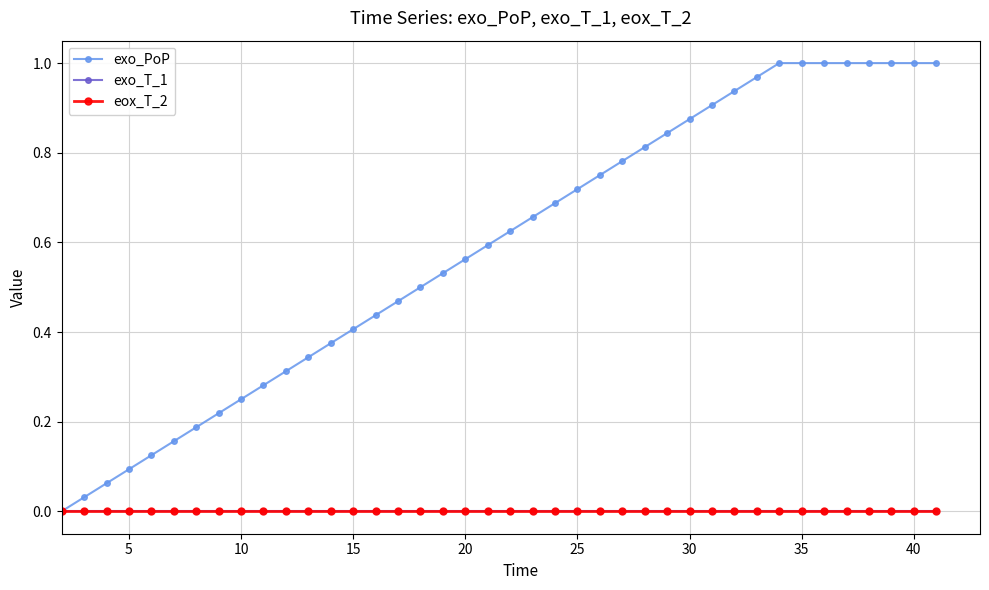

Reading left to right, extract all data points from this chart.

exo_PoP: 0.0	0.0	0.1	0.1	0.1	0.2	0.2	0.2	0.2	0.3	0.3	0.3	0.4	0.4	0.4	0.5	0.5	0.5	0.6	0.6	0.6	0.7	0.7	0.7	0.8	0.8	0.8	0.8	0.9	0.9	0.9	1.0	1.0	1.0	1.0	1.0	1.0	1.0	1.0	1.0
exo_T_1: 0.0	0.0	0.0	0.0	0.0	0.0	0.0	0.0	0.0	0.0	0.0	0.0	0.0	0.0	0.0	0.0	0.0	0.0	0.0	0.0	0.0	0.0	0.0	0.0	0.0	0.0	0.0	0.0	0.0	0.0	0.0	0.0	0.0	0.0	0.0	0.0	0.0	0.0	0.0	0.0
eox_T_2: 0.0	0.0	0.0	0.0	0.0	0.0	0.0	0.0	0.0	0.0	0.0	0.0	0.0	0.0	0.0	0.0	0.0	0.0	0.0	0.0	0.0	0.0	0.0	0.0	0.0	0.0	0.0	0.0	0.0	0.0	0.0	0.0	0.0	0.0	0.0	0.0	0.0	0.0	0.0	0.0